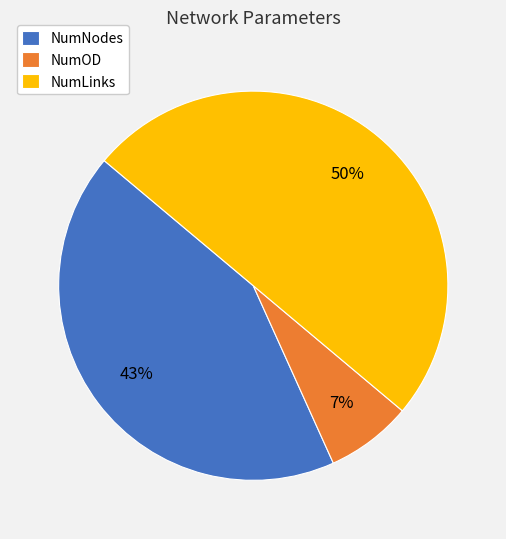

True or false: NumLinks accounts for 43% of the total.

False